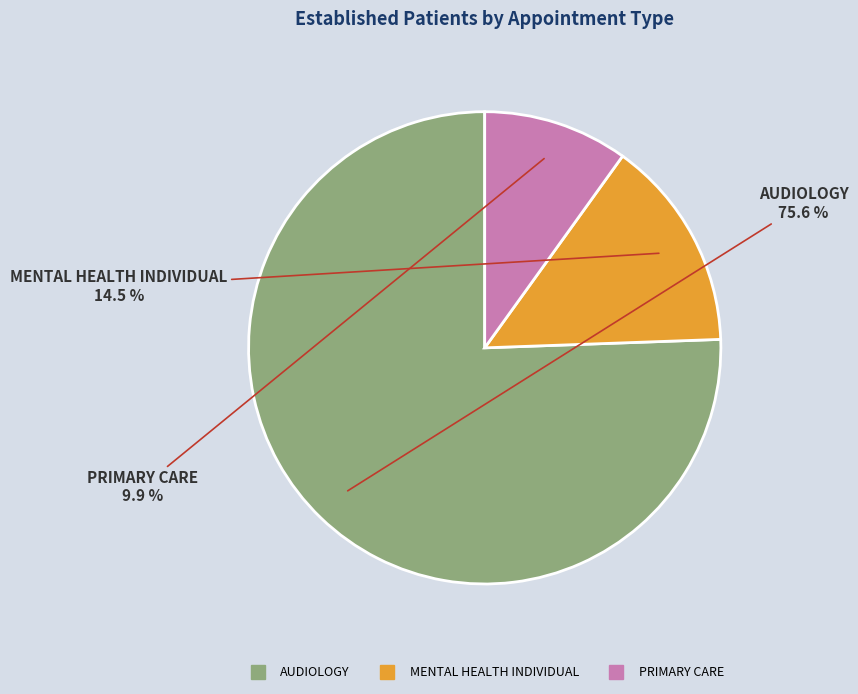

Approximately how many times larger is the value at PRIMARY CARE compared to AUDIOLOGY?

0.1